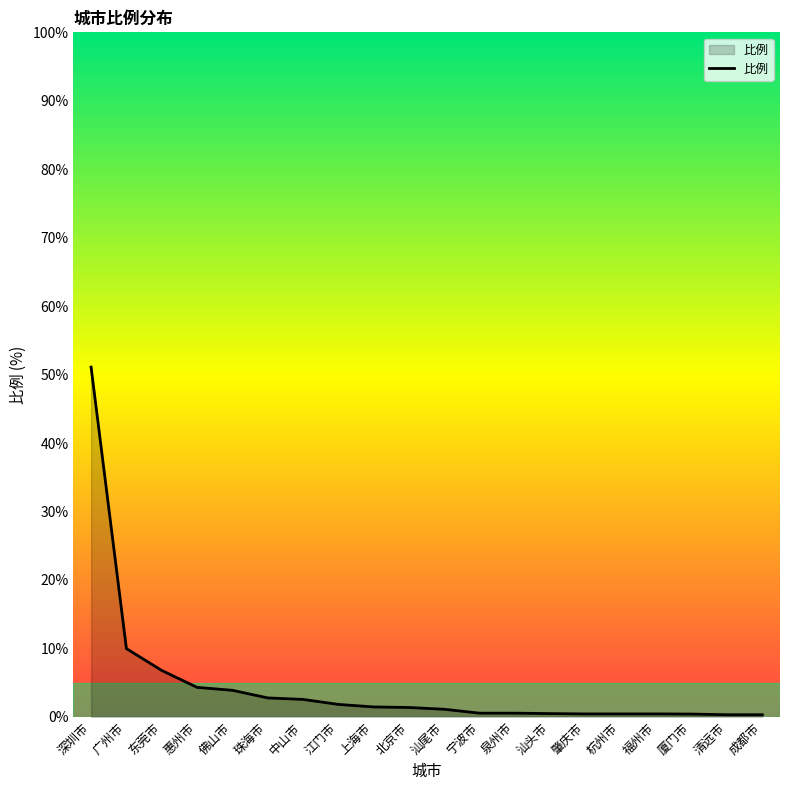

What is the greatest value displayed?

51.1